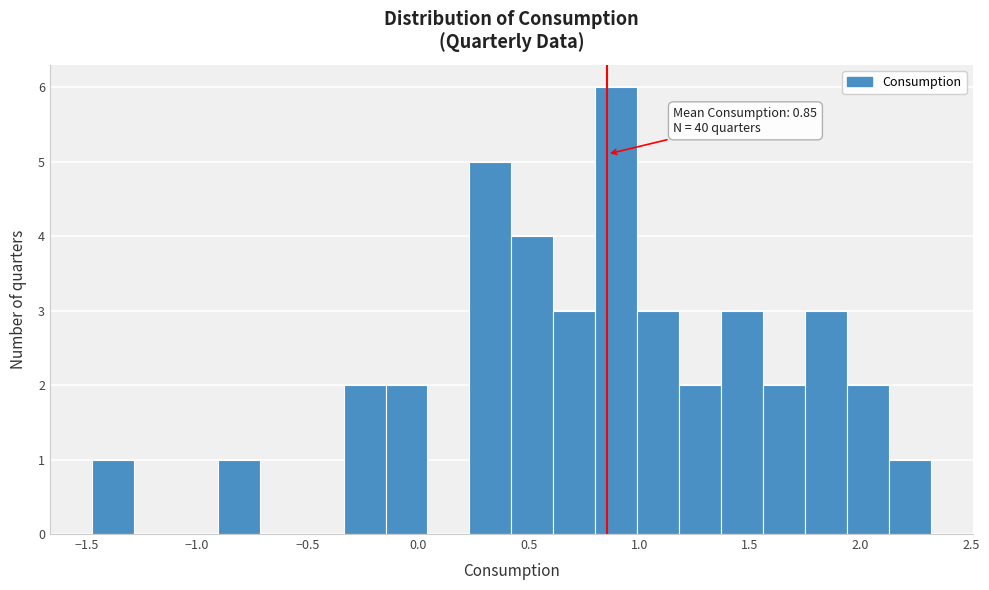

Around what value on the x-axis is the tallest bar? Give the approximate position of its centre, as read against the axis.

0.90